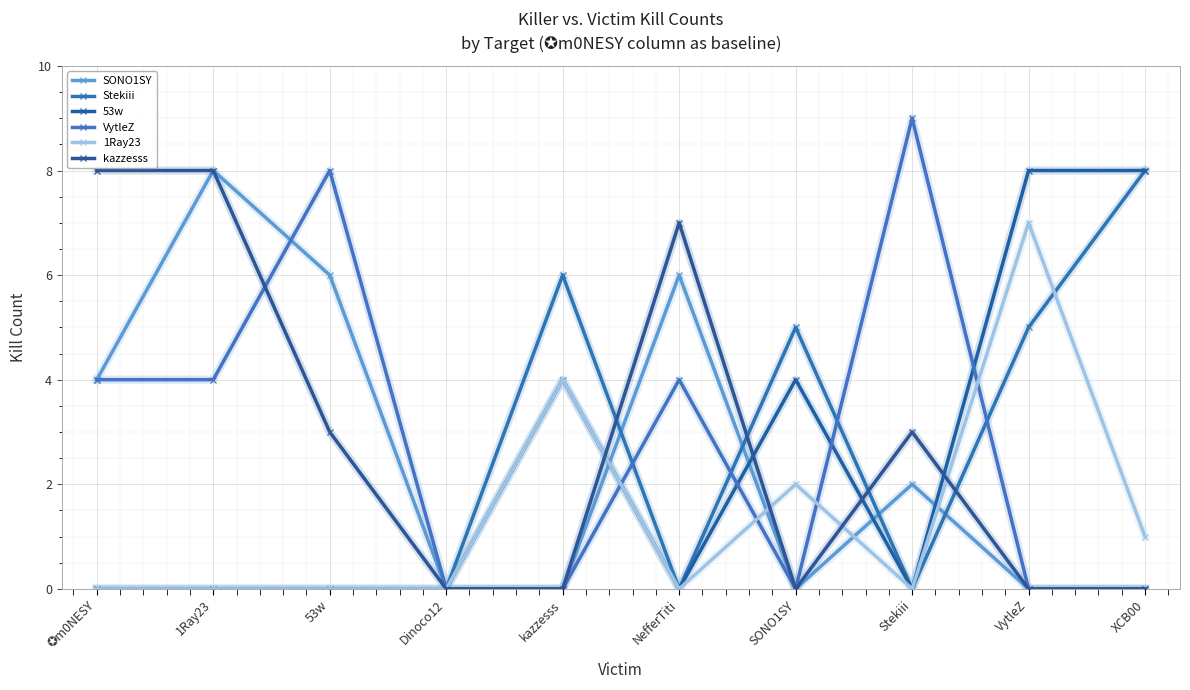

True or false: SONO1SY has more than 0 interior local peaks.

True